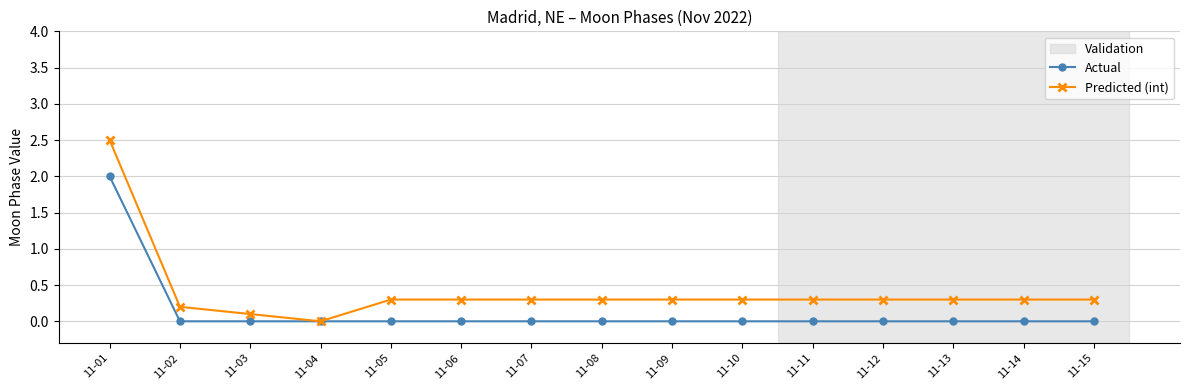

The value of Predicted (int) at 11-15 is 0.3. True or false?

True